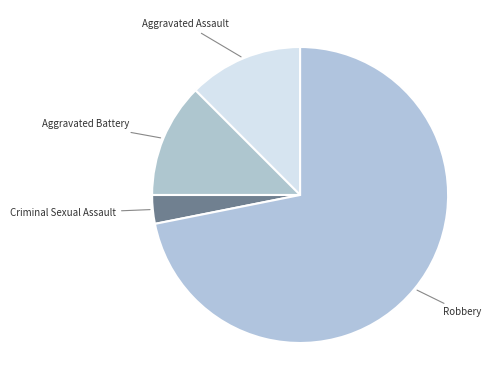

Is Aggravated Battery the majority of the pie?

No